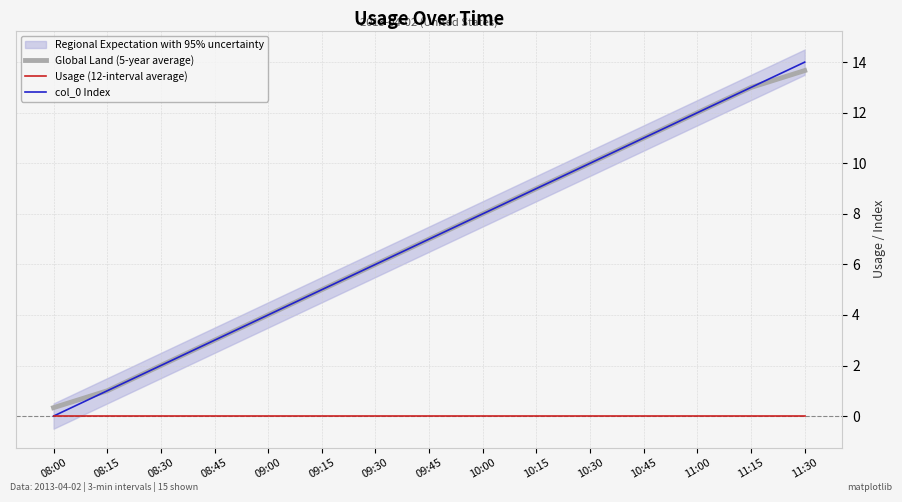

The value of Global Land (5-year average) at 08:45 is 0.9. True or false?

False